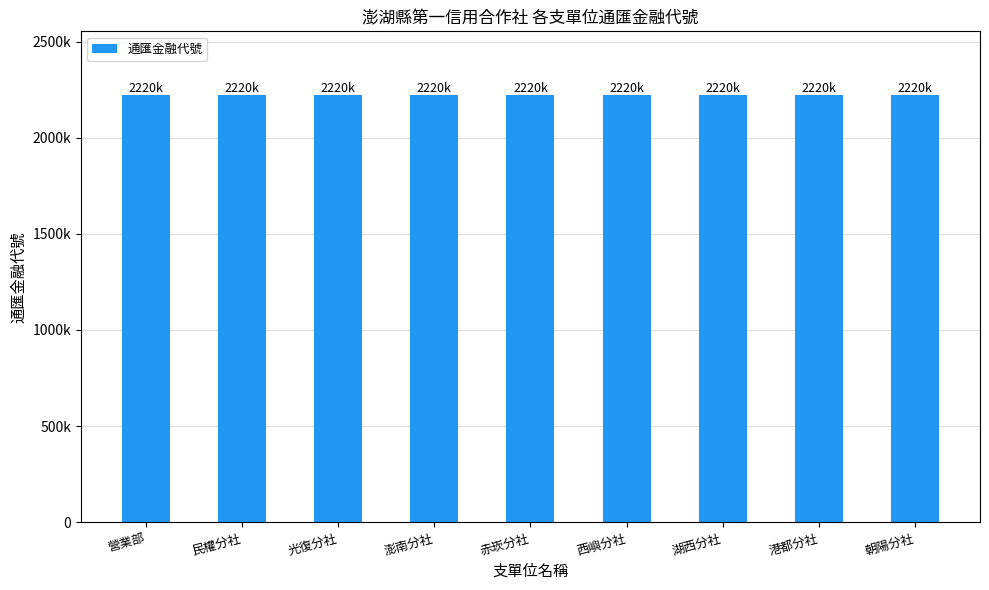

How many values are between 2220035 and 2220080?

5